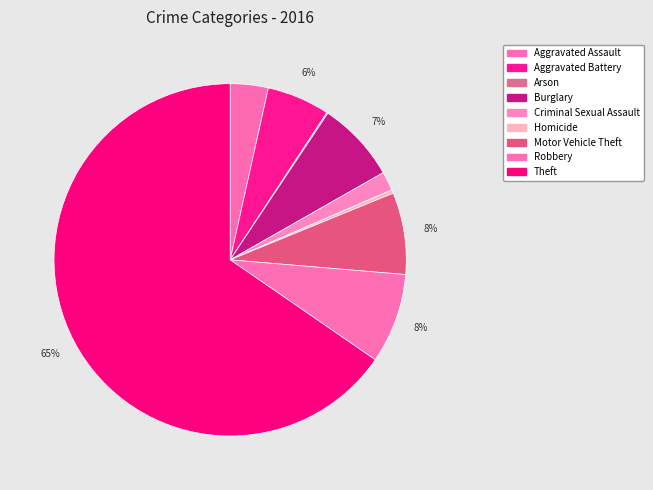

Which has a higher value, Motor Vehicle Theft or Theft?

Theft